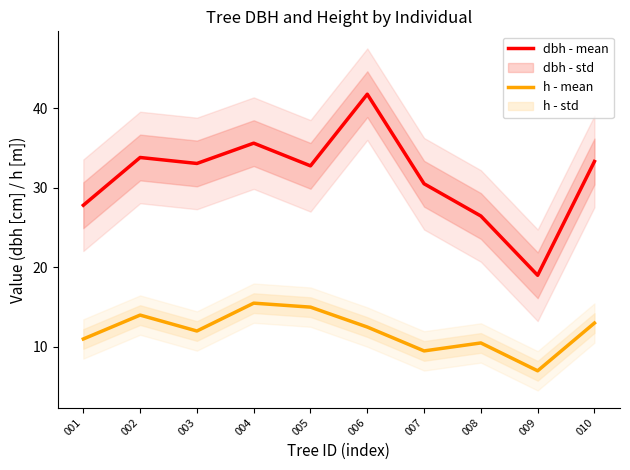

What is the difference between the highest and lowest values at 004?

20.1